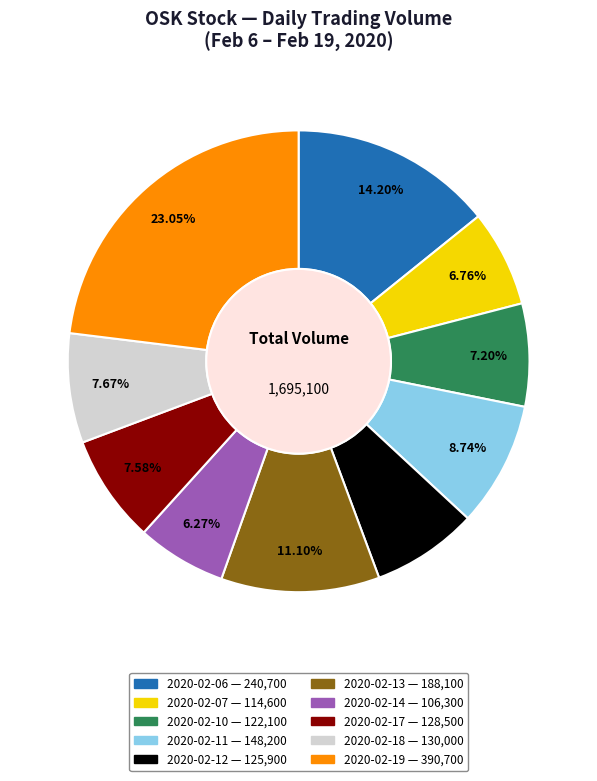

What is the total percentage of 2020-02-07 and 2020-02-17?

14.3%